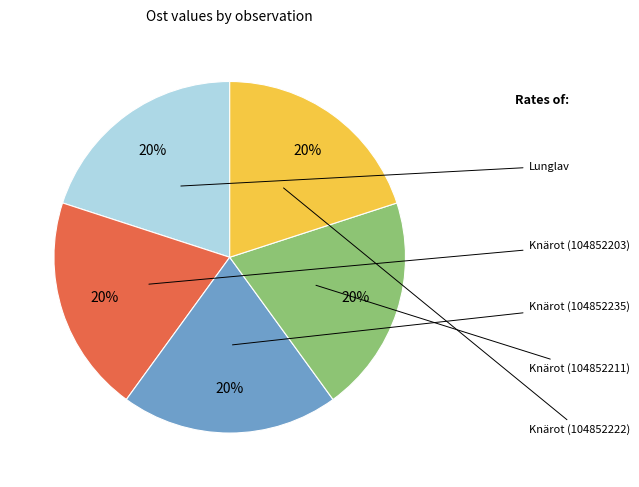

Is there a majority slice in this chart?

No